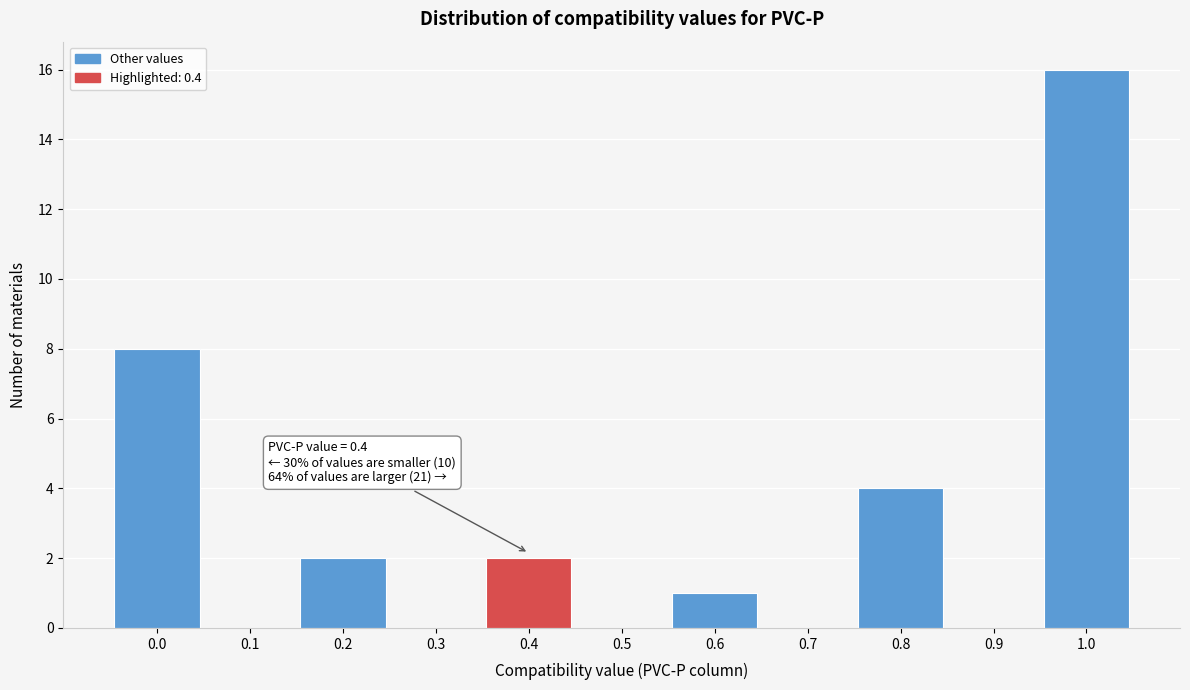

Reading right to left, extract all data points from this chart.

1.0=16	0.9=0	0.8=4	0.7=0	0.6=1	0.5=0	0.4=2	0.3=0	0.2=2	0.1=0	0.0=8